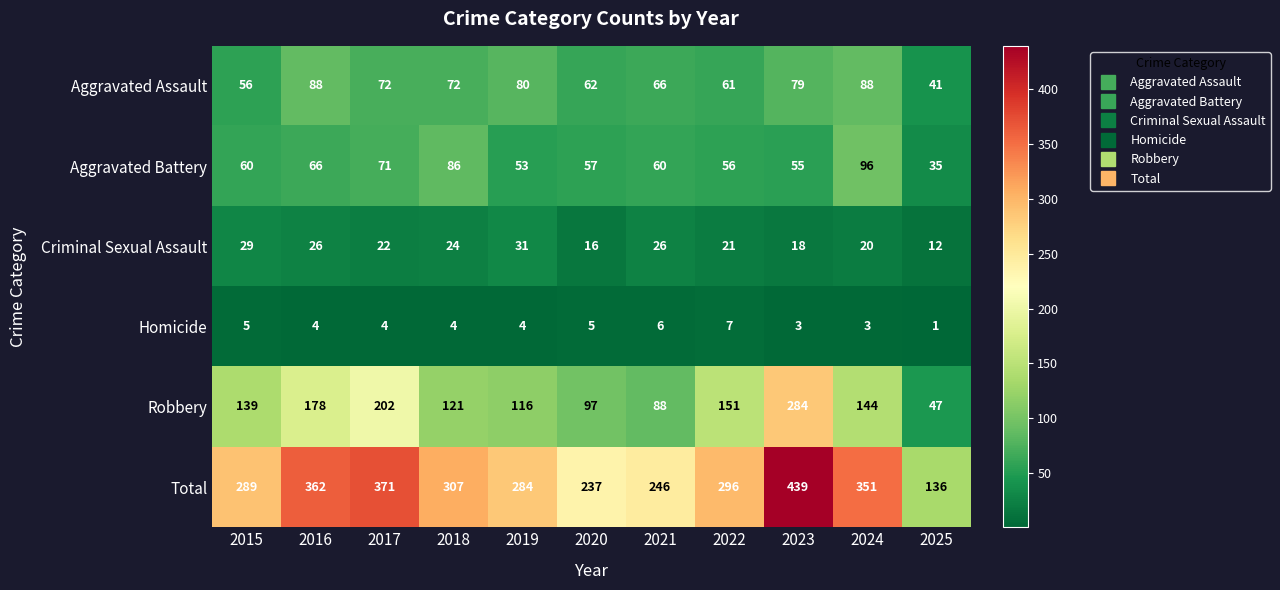

Which series has the largest range (max minus min)?

Total